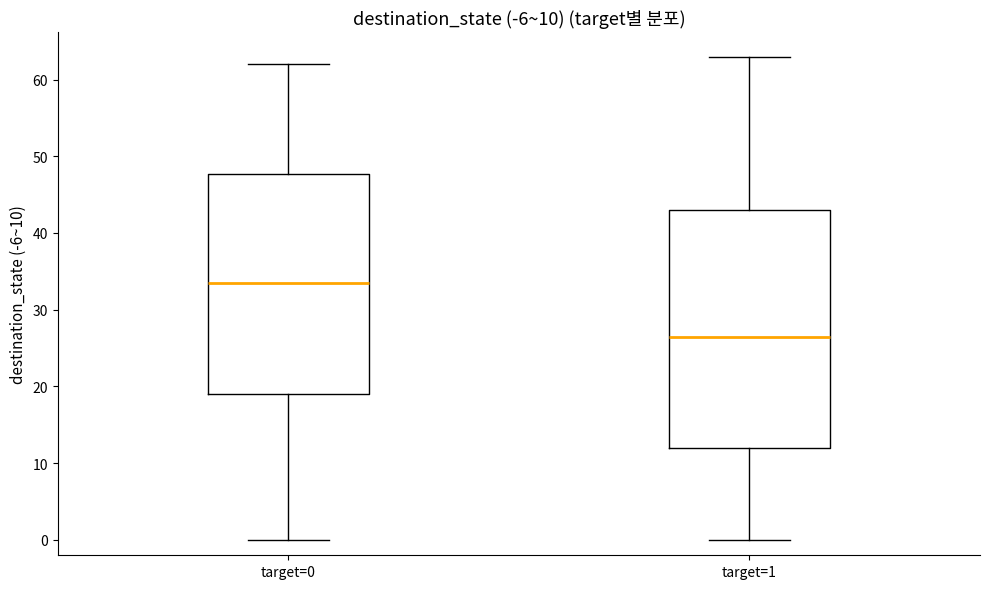

Which box's median line is the lowest?

target=1